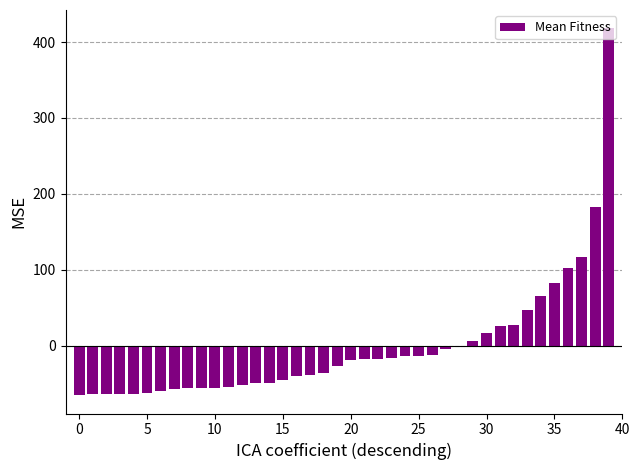

The value at 35 is 29. True or false?

False